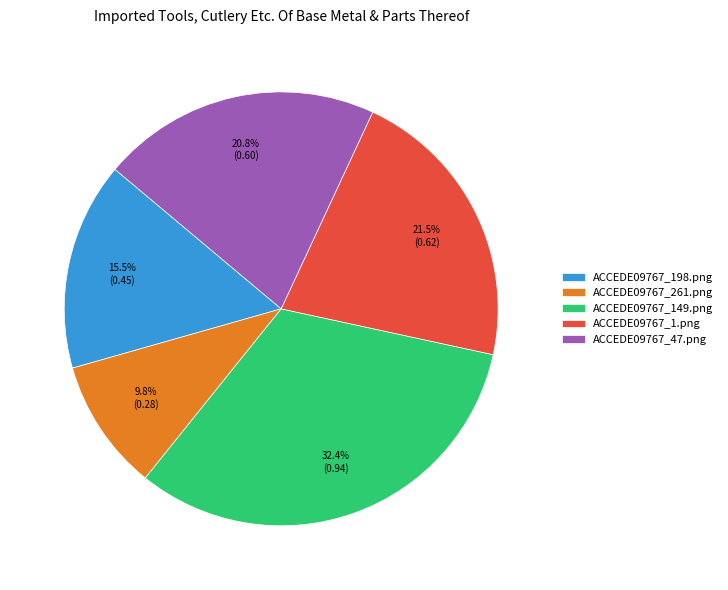

Is it true that ACCEDE09767_261.png is 10% of the pie?

True